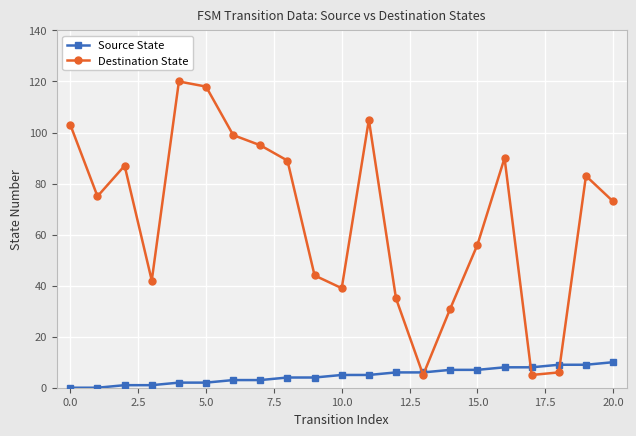

Rank the series by their maximum value, from lowest to highest.

Source State, Destination State